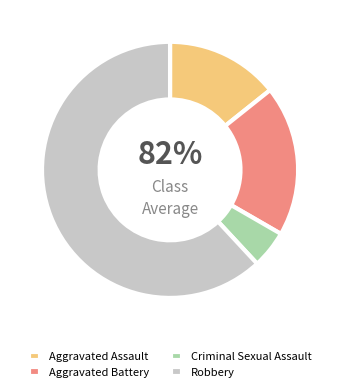

What is the majority slice?

Robbery